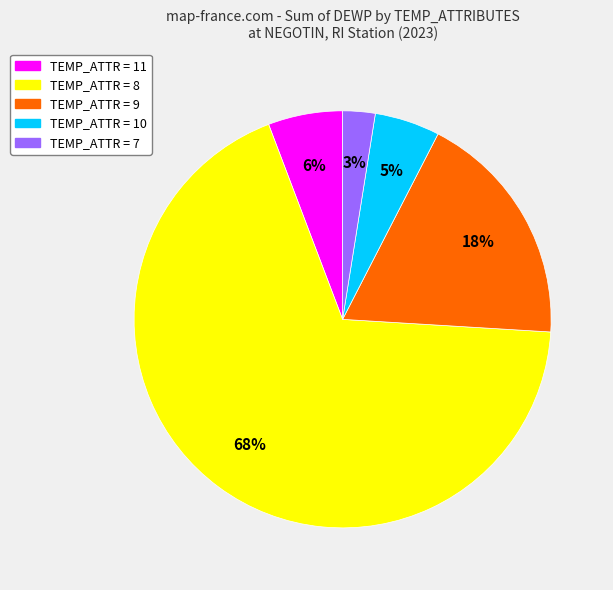

Does any single category account for the majority?

Yes